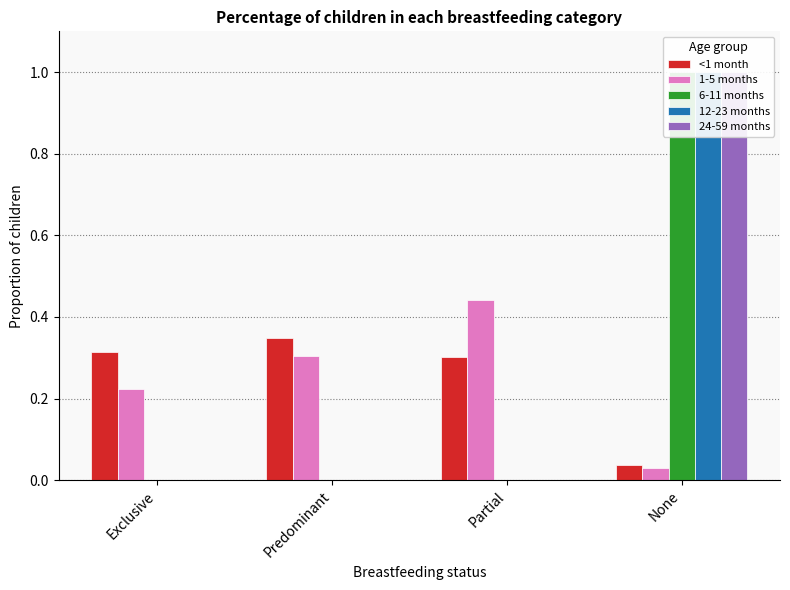

Which has a higher value, Exclusive or Predominant?

Predominant